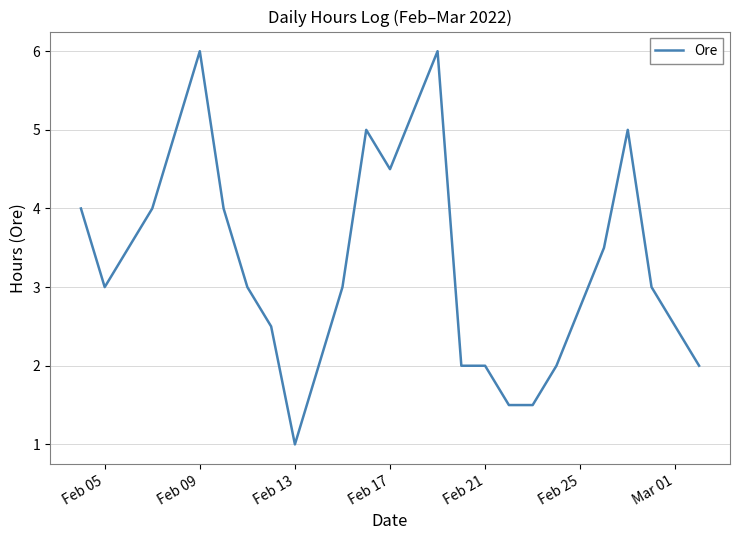

What is the sum of all values?

73.5